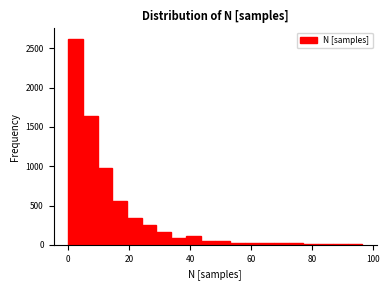

Read against the x-axis, roughly where is the centre of the tallest bar?

2